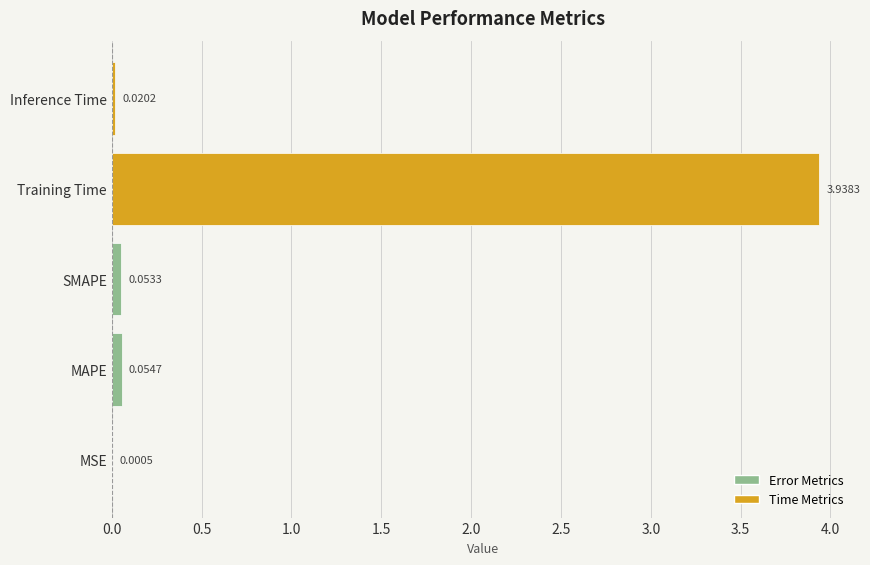

Where is the data nearest to the value 1?

MAPE